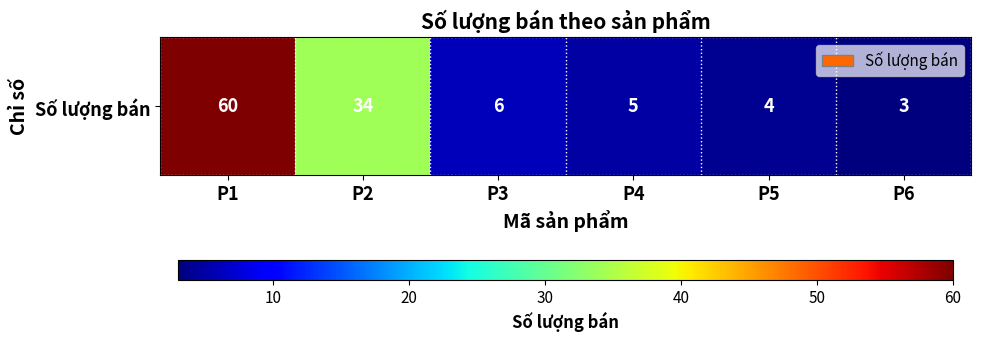

What is the average value?

19